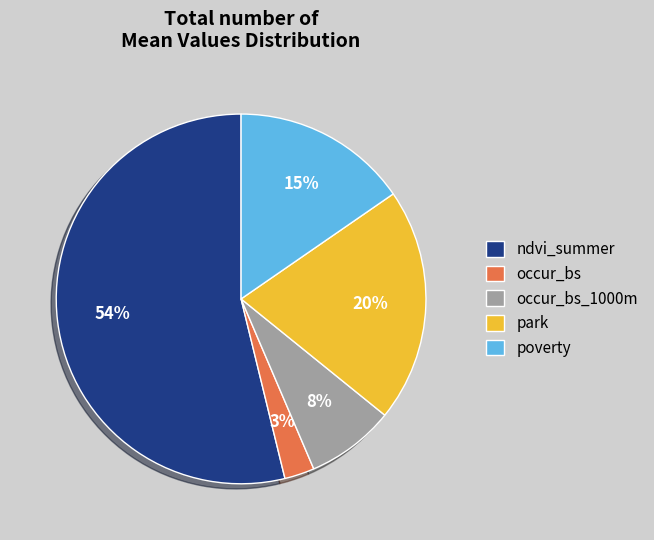

What is the largest slice in the pie chart?

ndvi_summer